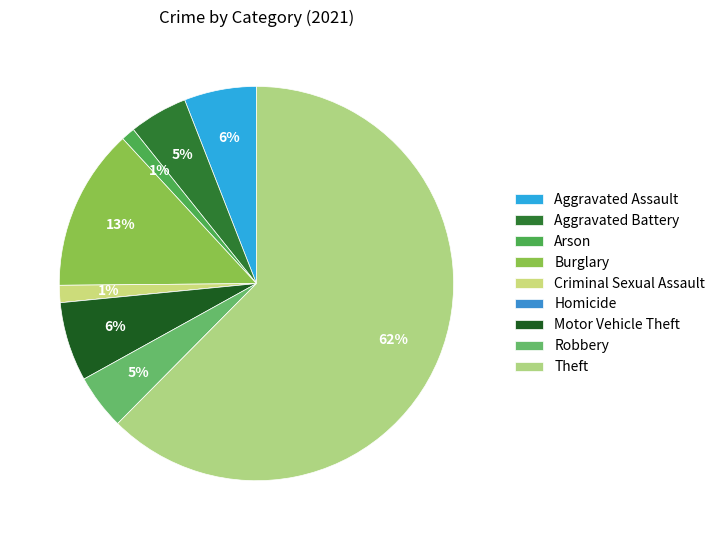

To the nearest percent, what is the average slice percentage?

11%